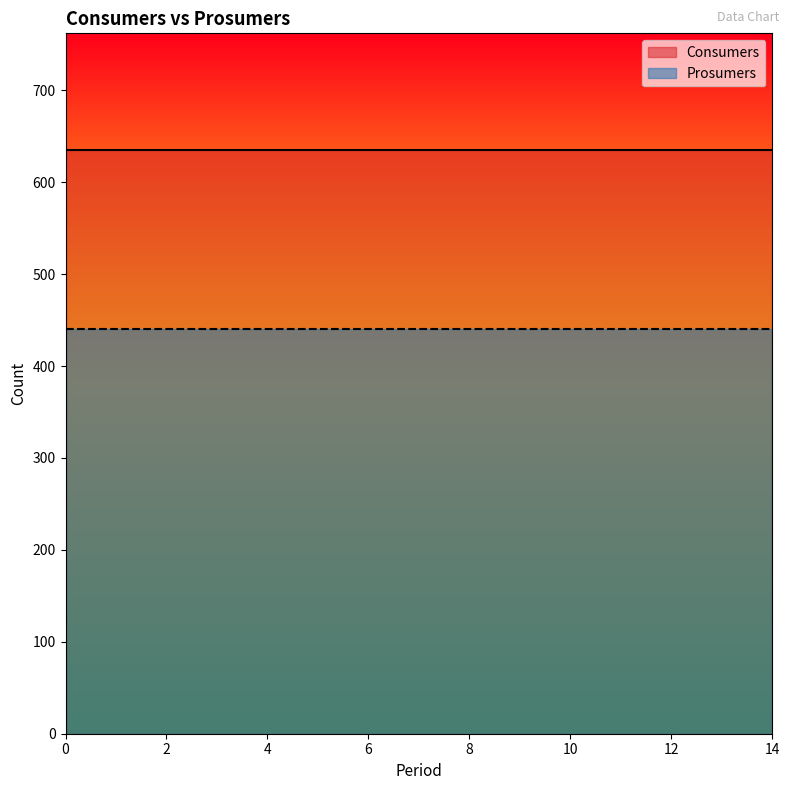

The value of Prosumers at 0 is 138. True or false?

False